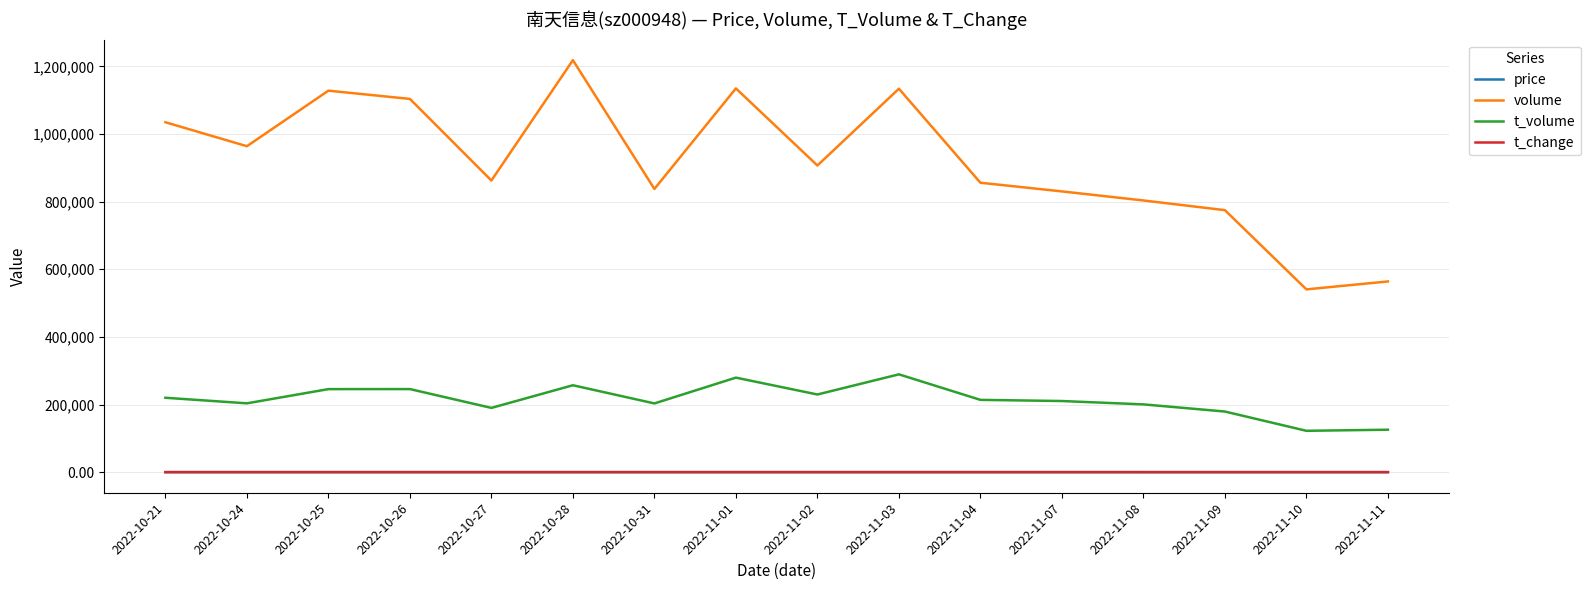

True or false: t_volume and volume cross at least once.

False